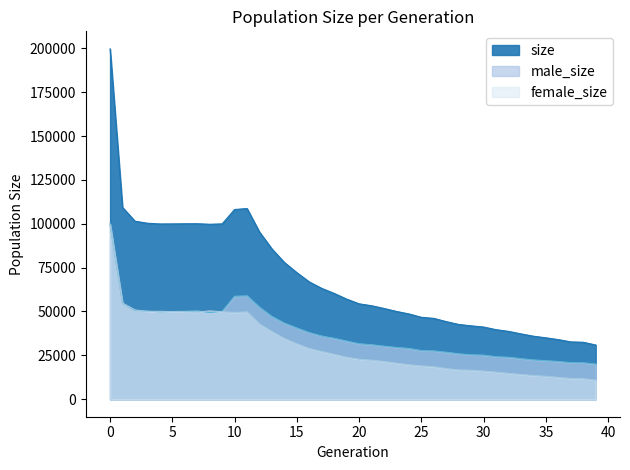

What is the sum of the female_size values at 34 and 36?

25953